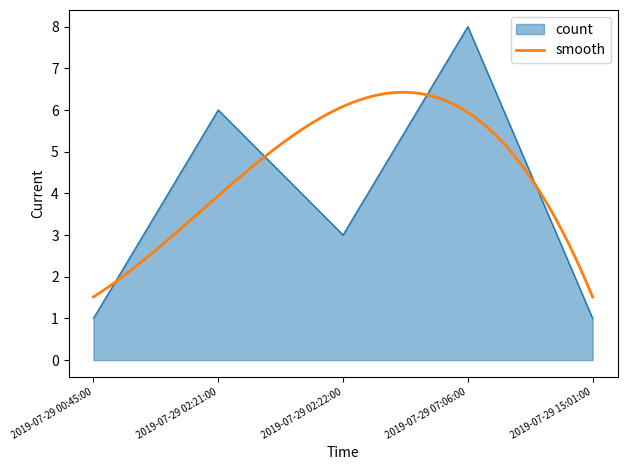

Where is the first local minimum?

2019-07-29 02:22:00